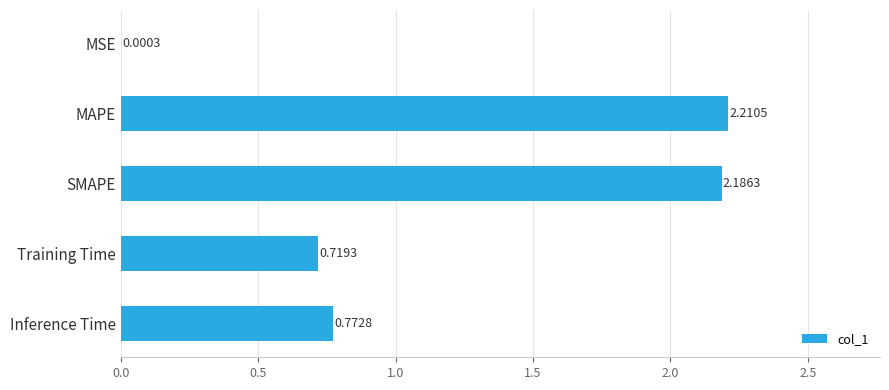

Which category has the highest value across all series?

MAPE